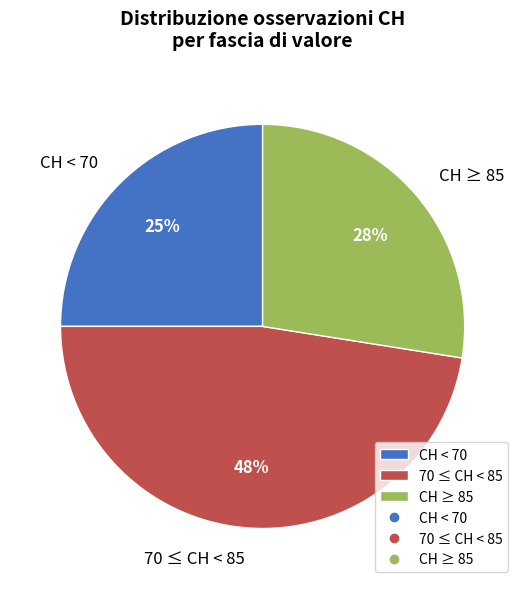

To the nearest percent, what portion does CH < 70 represent?

25%